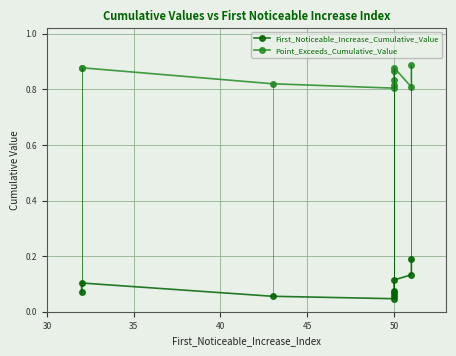

At 40, list the series in order from largest to smallest.

Point_Exceeds_Cumulative_Value, First_Noticeable_Increase_Cumulative_Value